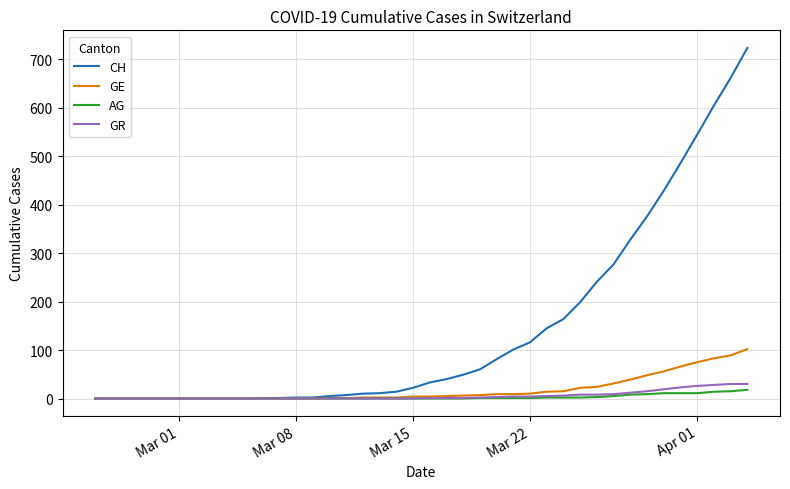

What is the sum of all GE values?

726